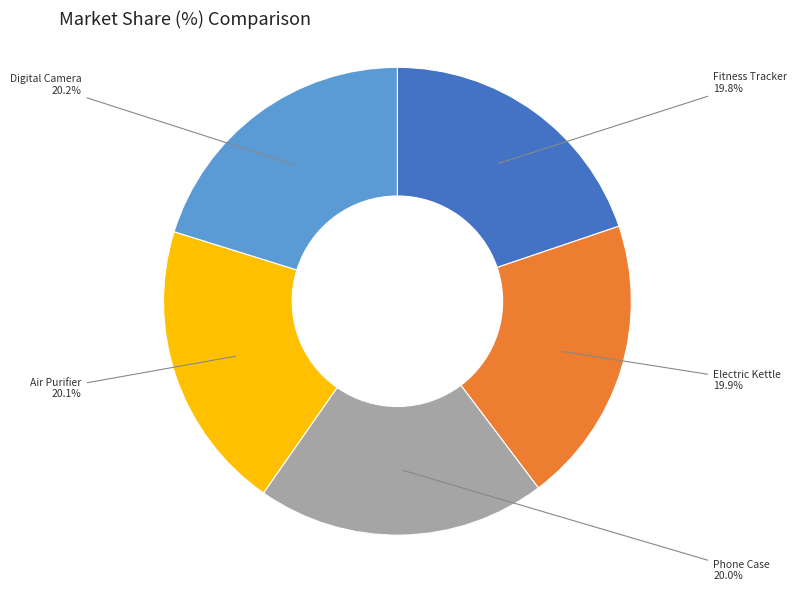

Is there a majority slice in this chart?

No